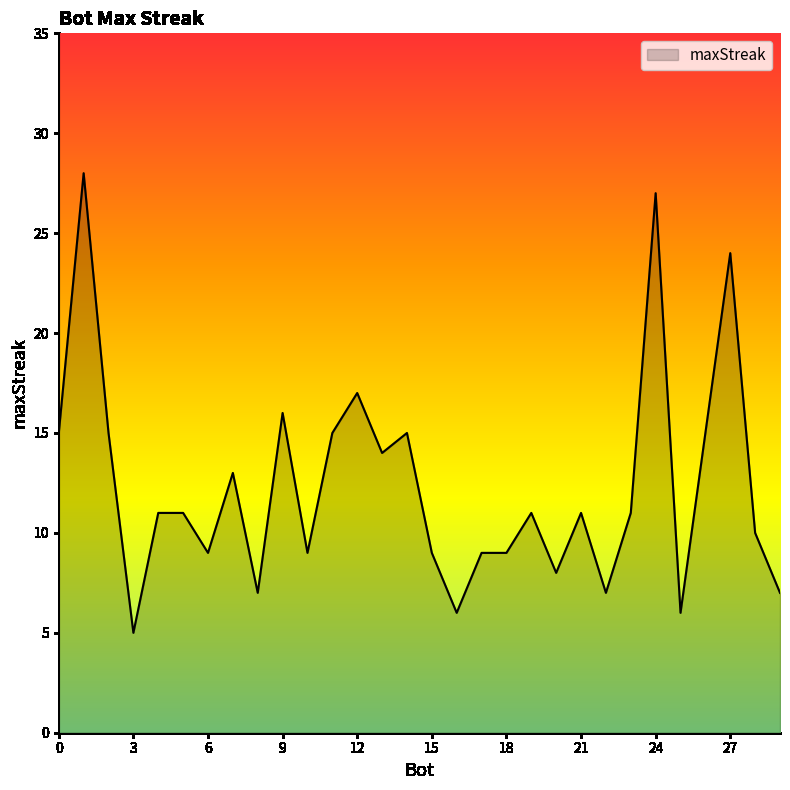

What is the maximum value shown in the chart?

28